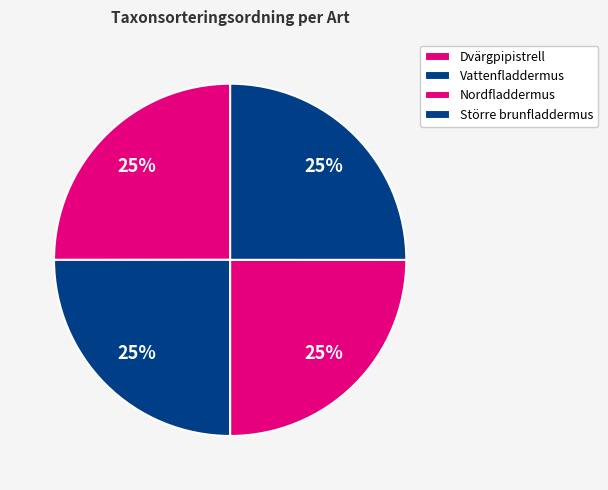

What is the ratio of the value at Nordfladdermus to the value at Vattenfladdermus?

1.0